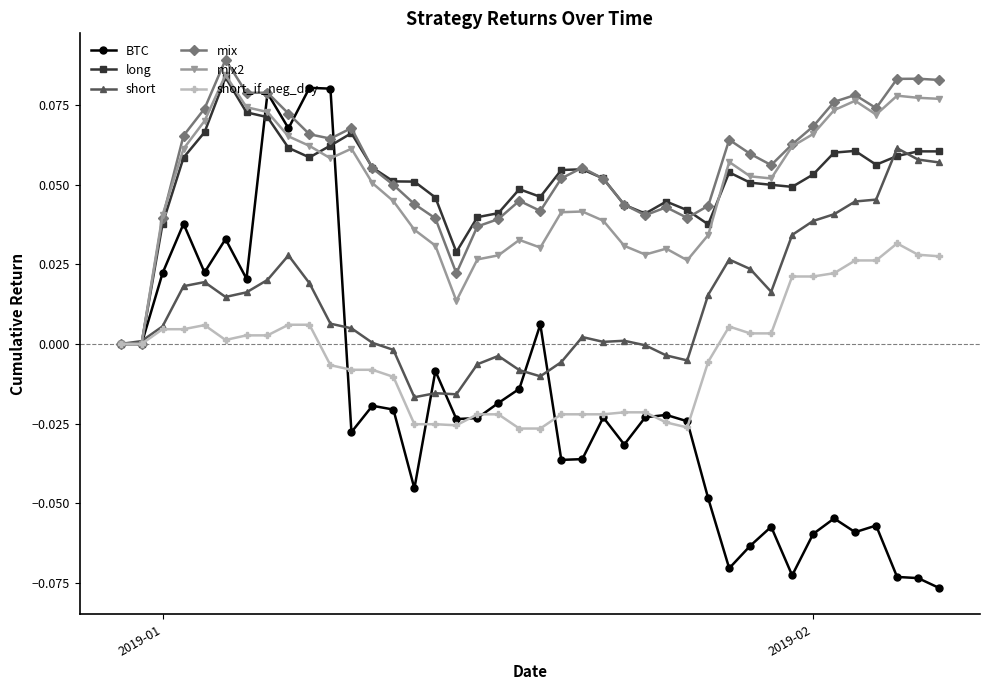

Which series has the largest range (max minus min)?

BTC